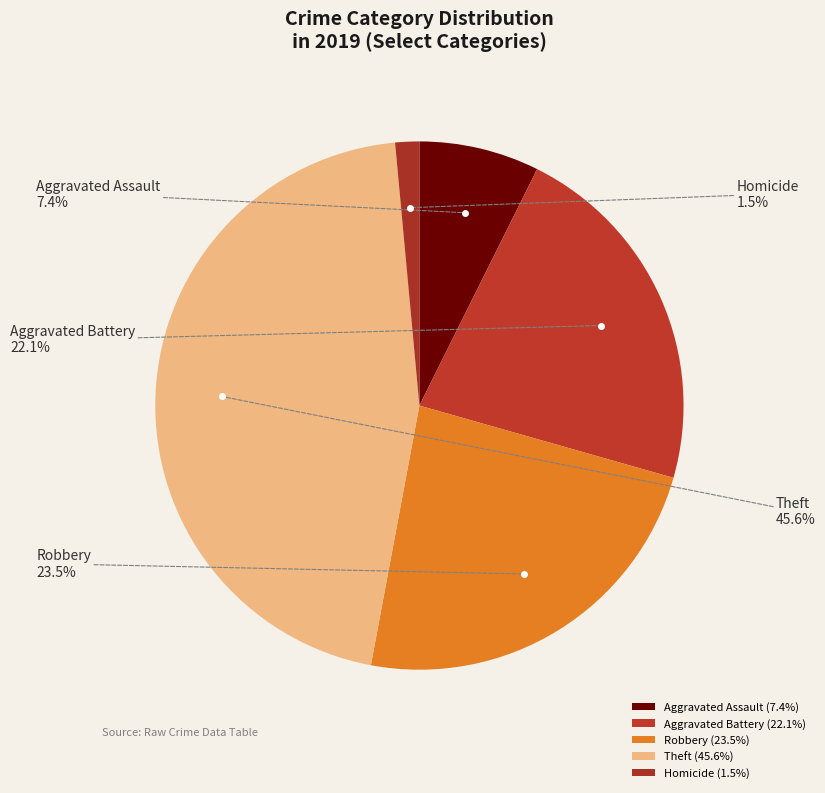

Which slice is the largest?

Theft